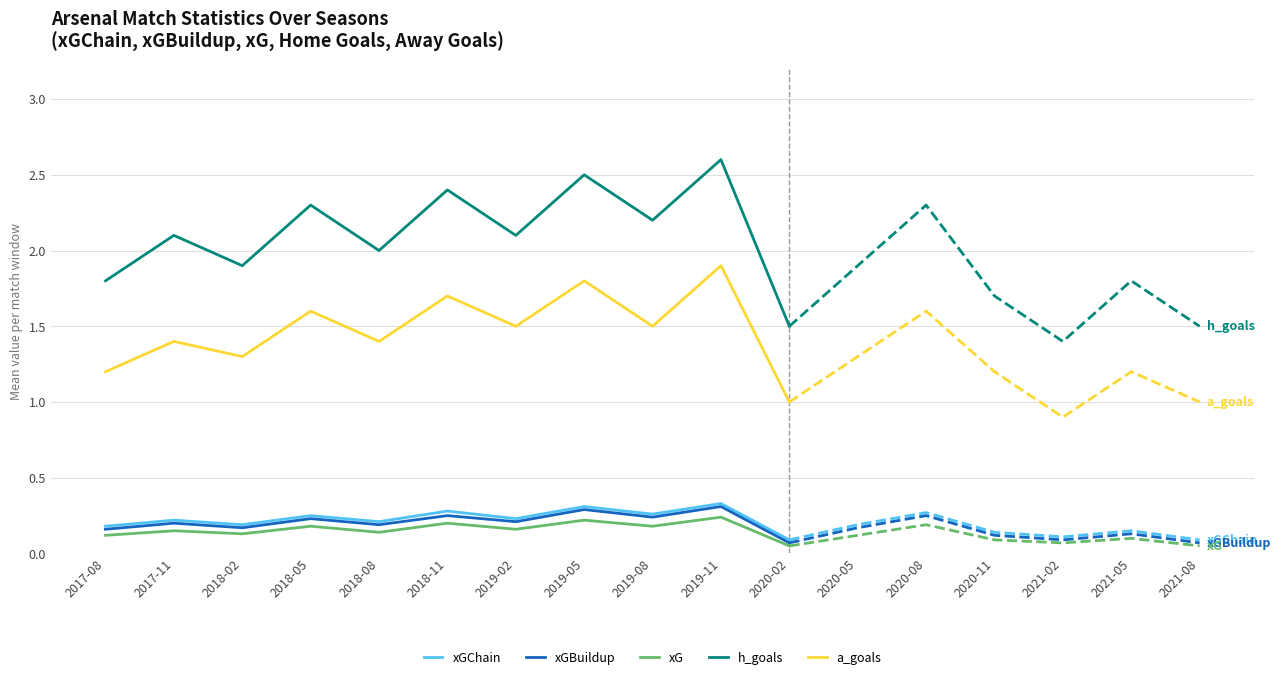

In xG, how many points are higher than both neighbors (excluding endpoints)?

5